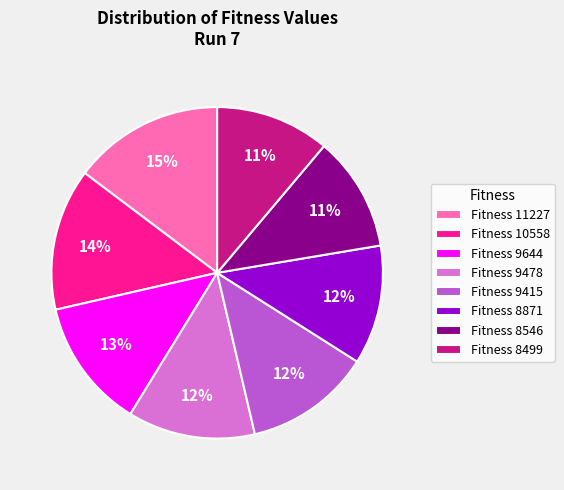

True or false: Fitness 9415 accounts for 24% of the total.

False